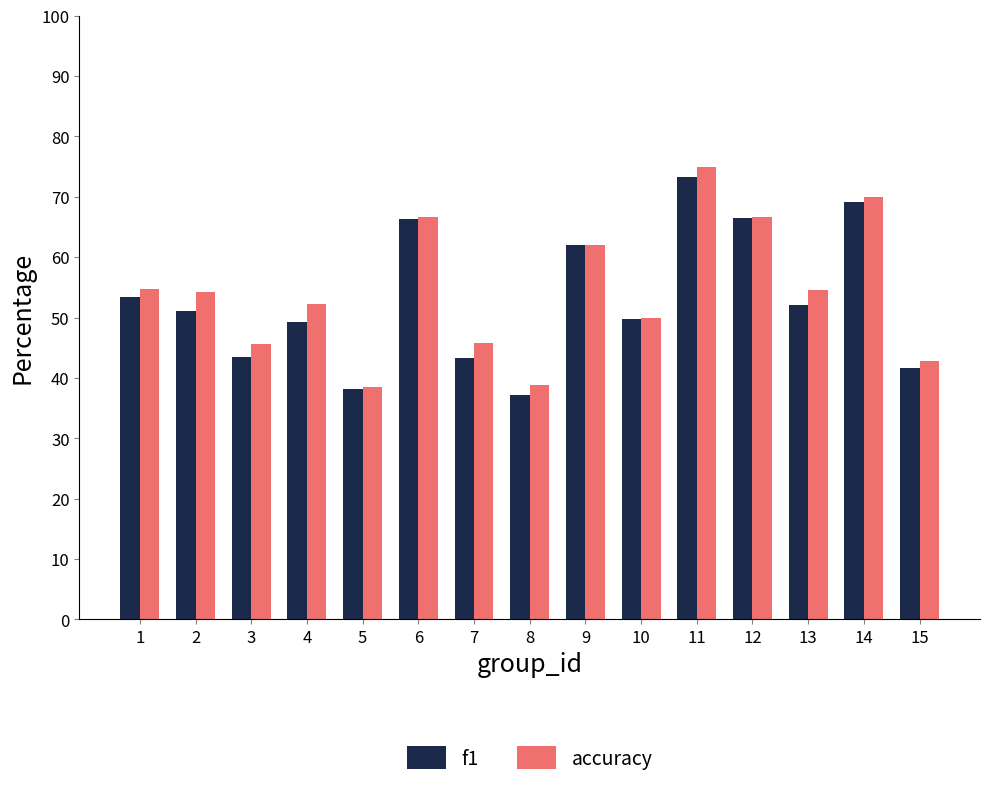

What is the spread (max minus min) of values at 7?

2.5